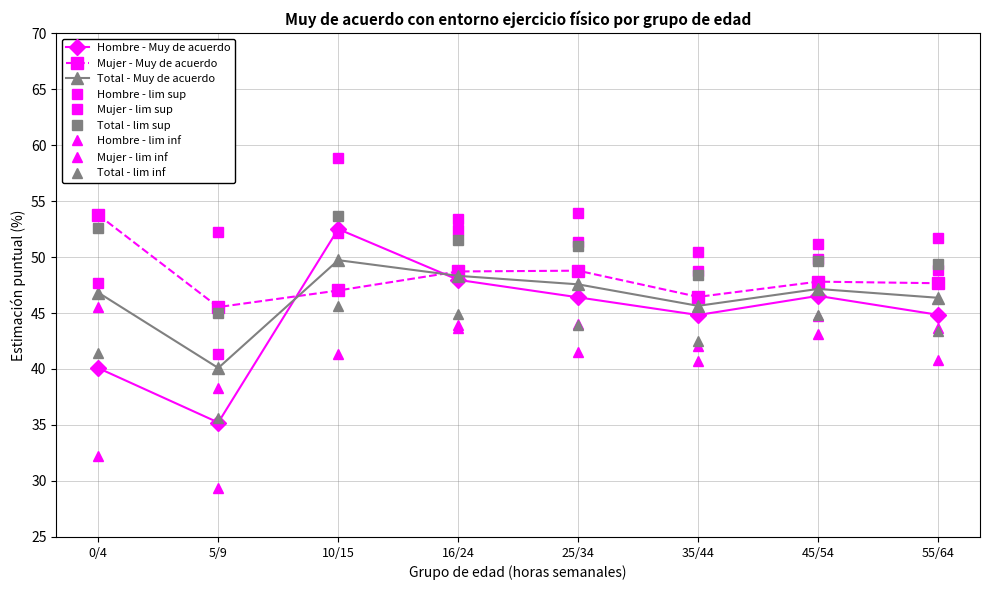

Reading right to left, extract all data points from this chart.

Hombre - Muy de acuerdo: 44.8	46.5	44.8	46.4	48.0	52.5	35.2	40.1
Mujer - Muy de acuerdo: 47.7	47.8	46.4	48.8	48.7	47.0	45.5	53.8
Total - Muy de acuerdo: 46.4	47.1	45.6	47.6	48.3	49.7	40.1	46.8